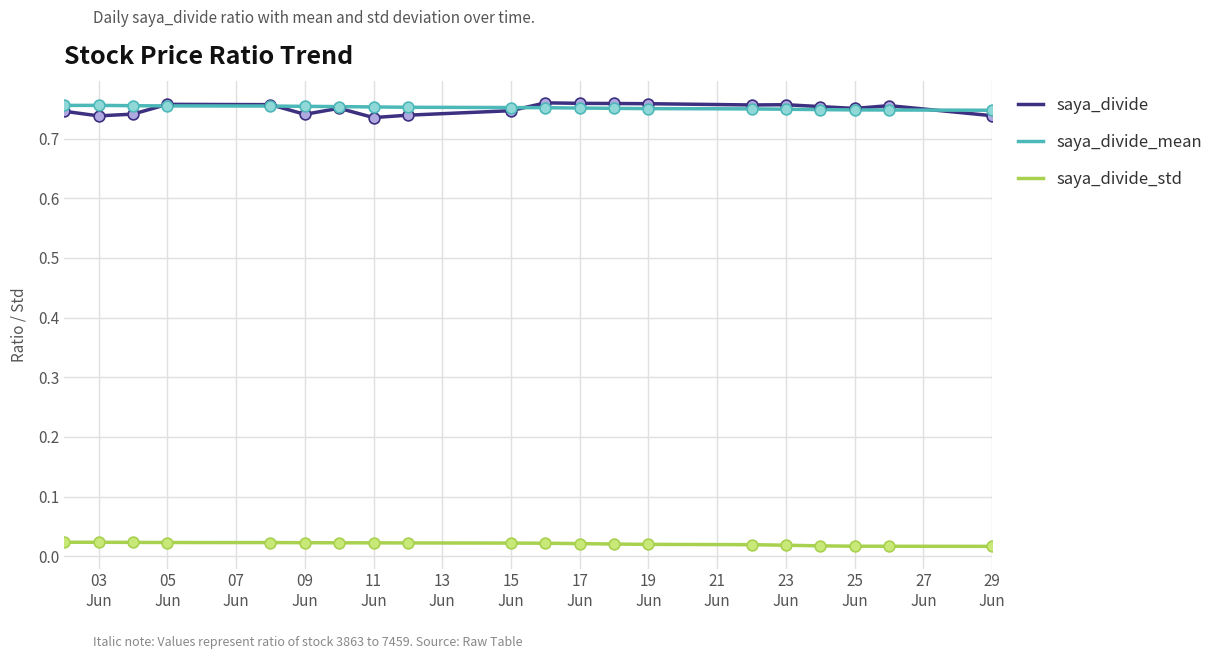

What are all the series names shown in the legend?

saya_divide, saya_divide_mean, saya_divide_std